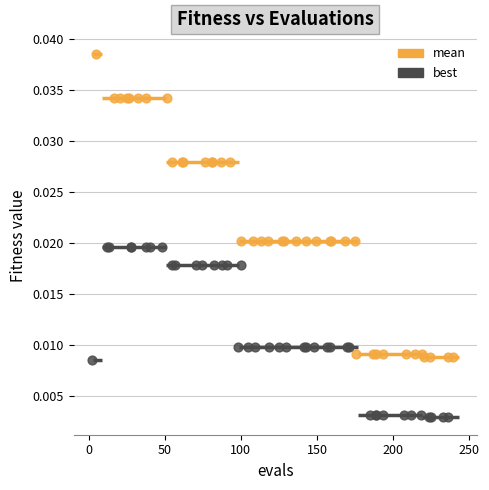

Which series contains the lowest Y value?

best